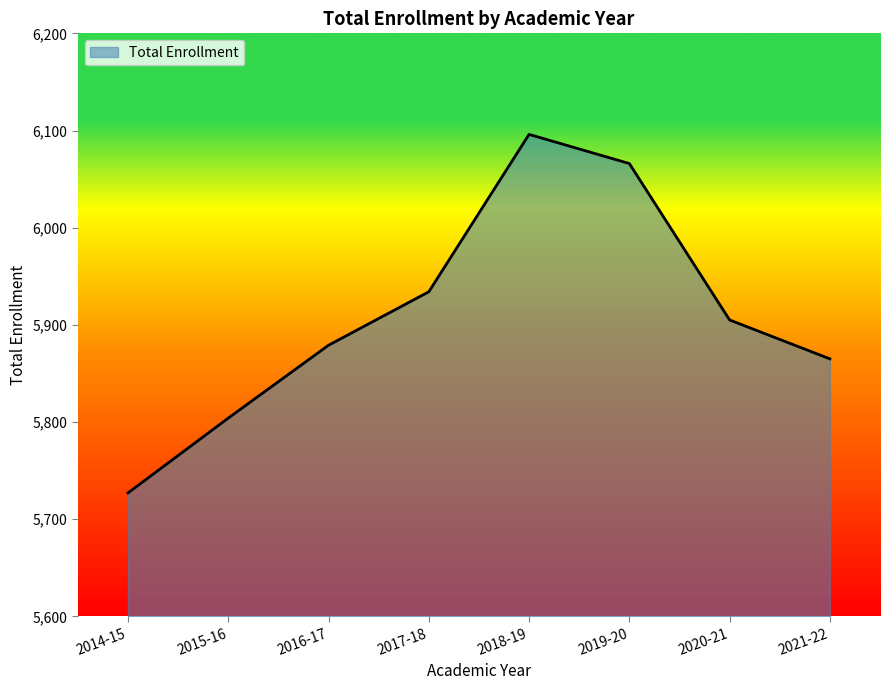

Between 2015-16 and 2020-21, which is larger?

2020-21